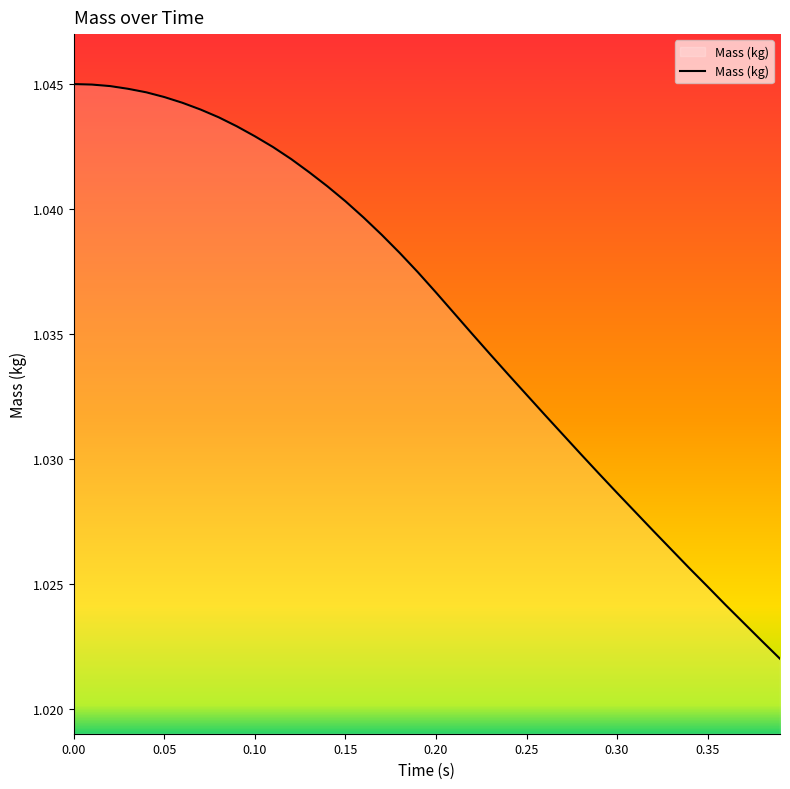

Is this an area chart (filled region under the line)?

Yes